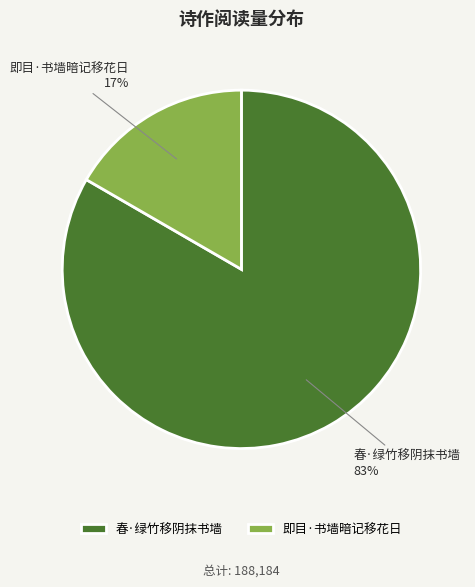

Which slice is the smallest?

即目·书墙暗记移花日